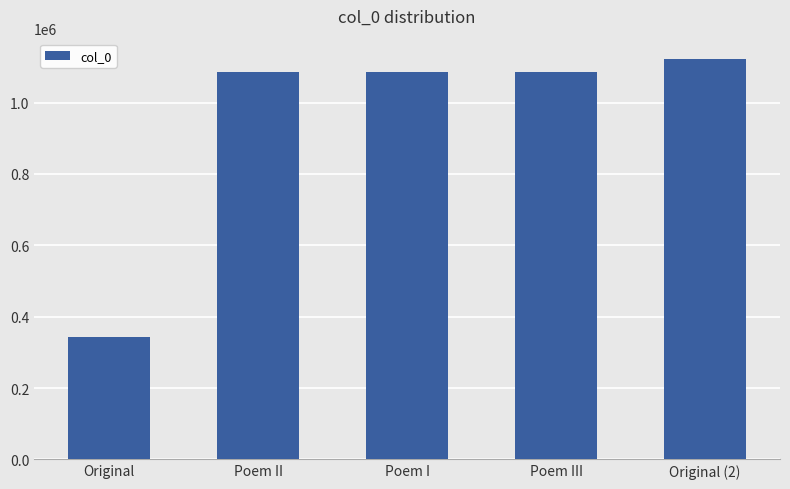

The value at Original (2) is 1935989. True or false?

False